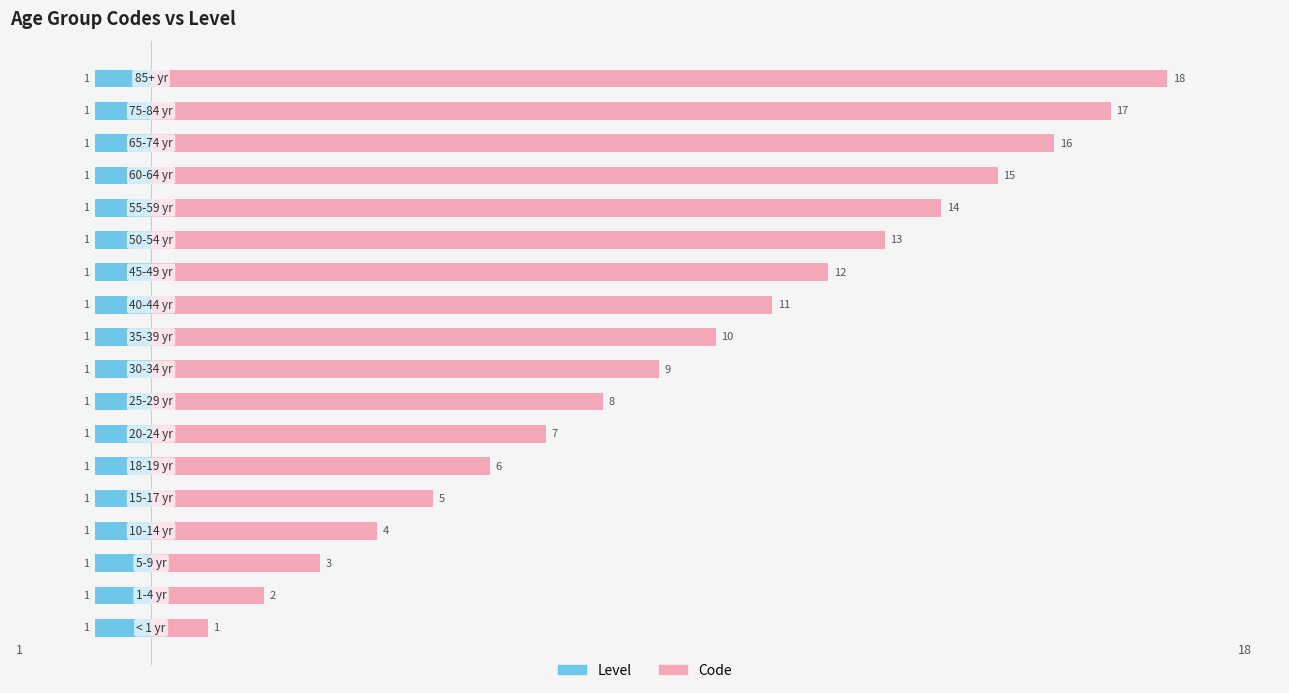

How many bars are there in each group?

2